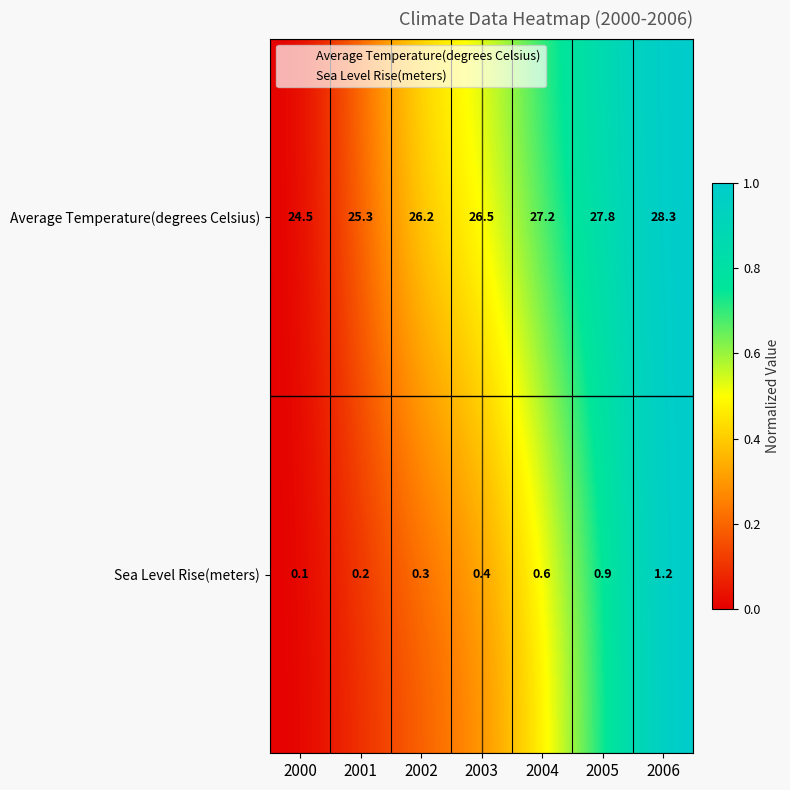

The Sea Level Rise(meters) series shows 0.6 at 2004. True or false?

True